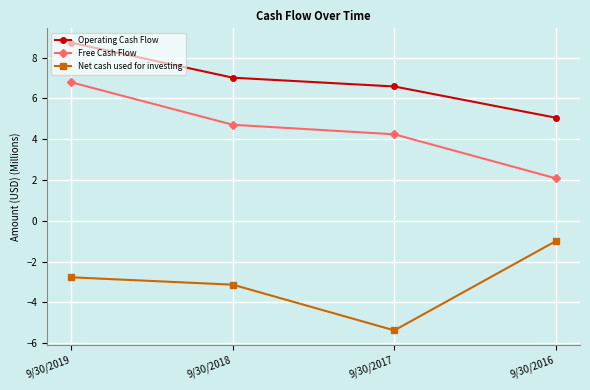

Which series has the largest total across all categories?

Operating Cash Flow